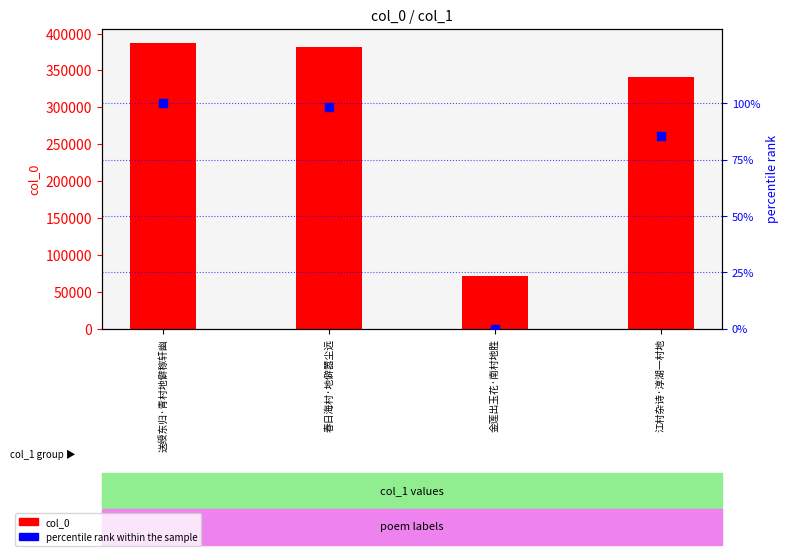

Which series has the largest total across all categories?

col_0